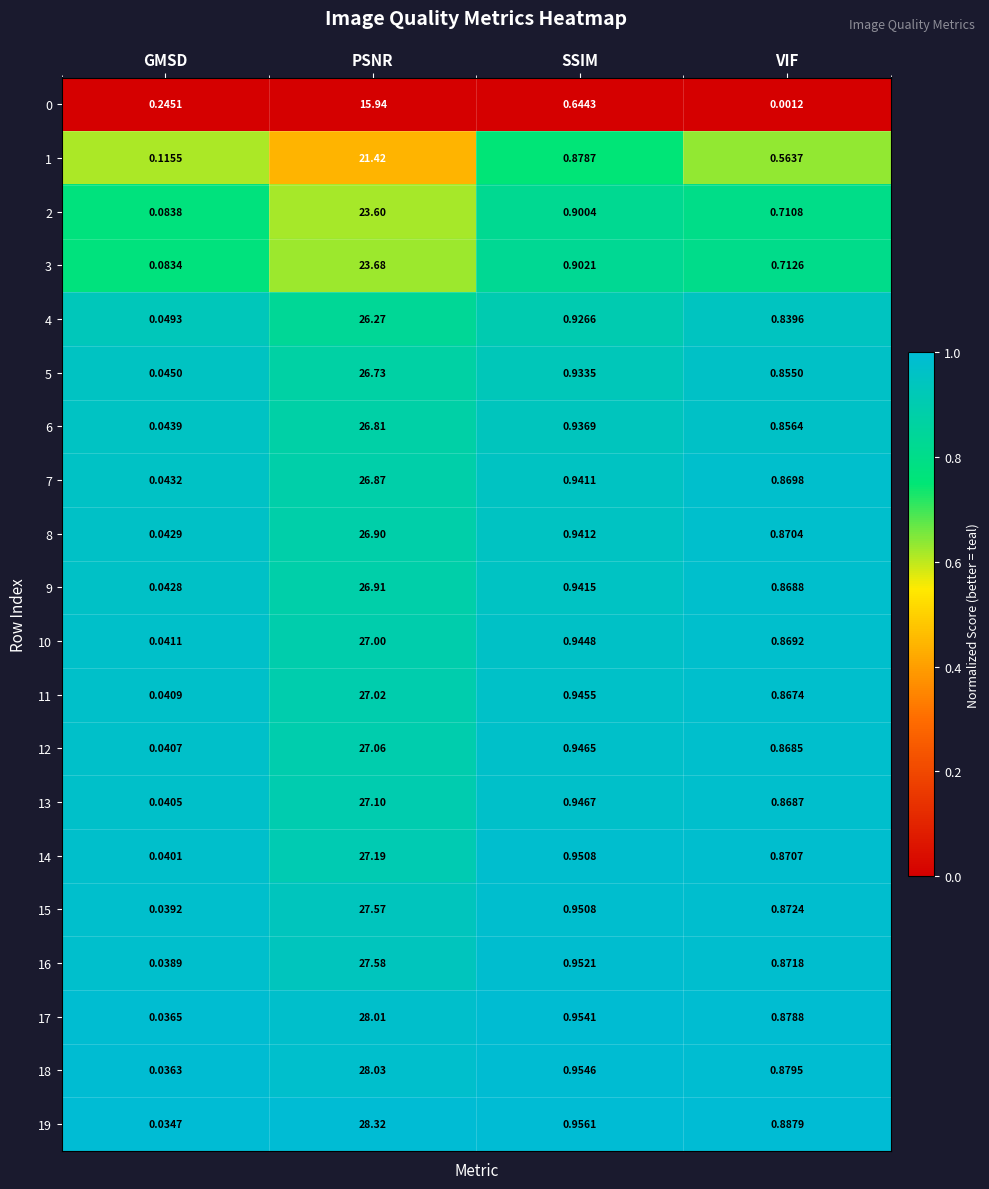

Rank the categories by 16 value from lowest to highest.

GMSD, VIF, SSIM, PSNR